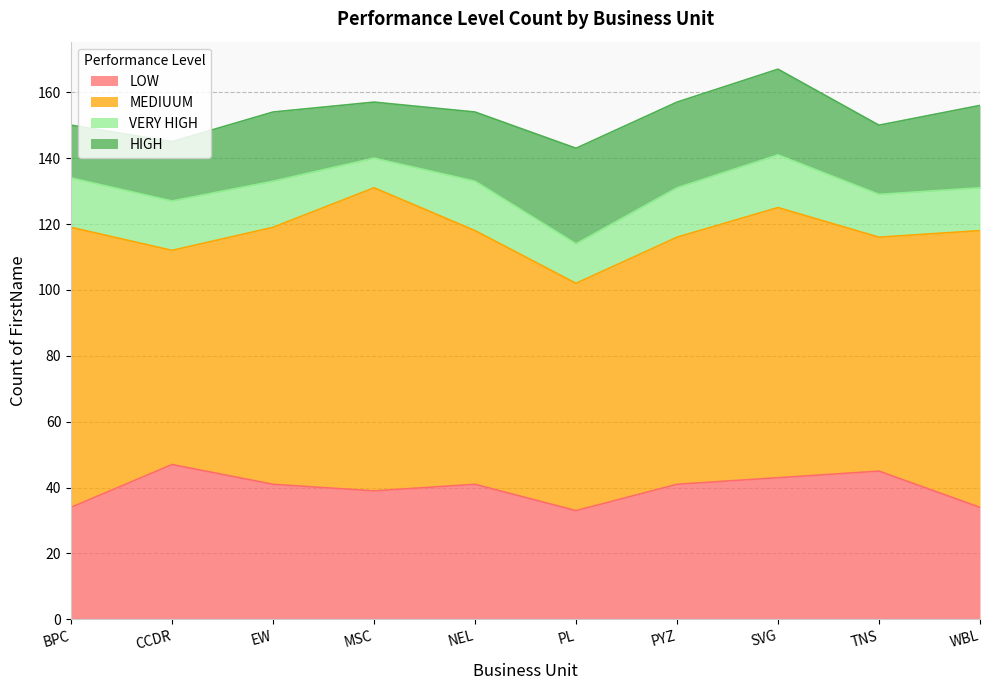

True or false: HIGH has a value of 6 at NEL.

False